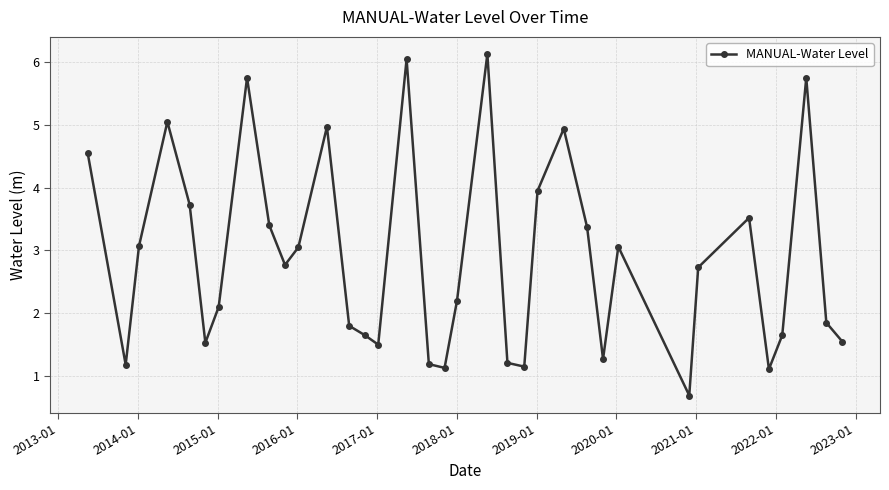

True or false: there are more than 1 points higher than both neighbors.

True